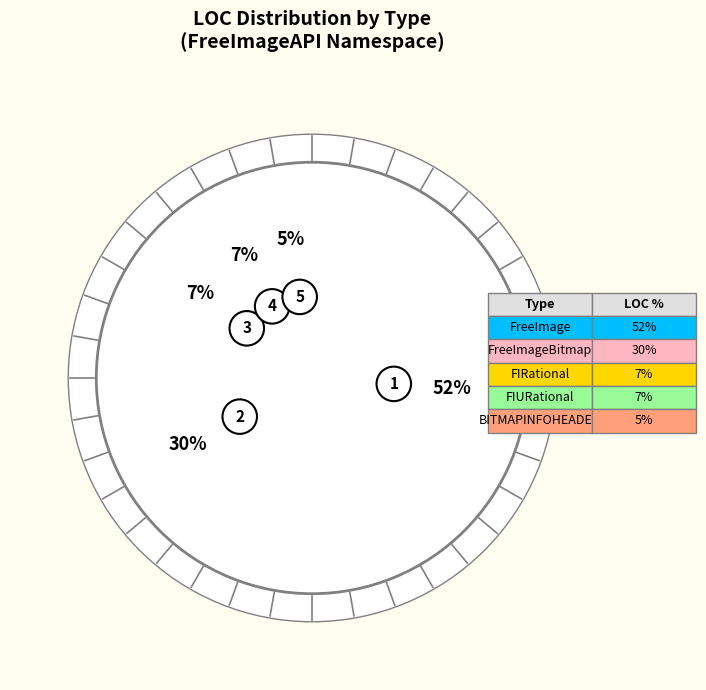

Approximately how many times larger is the value at BITMAPINFOHEADER compared to FIURational?

0.7